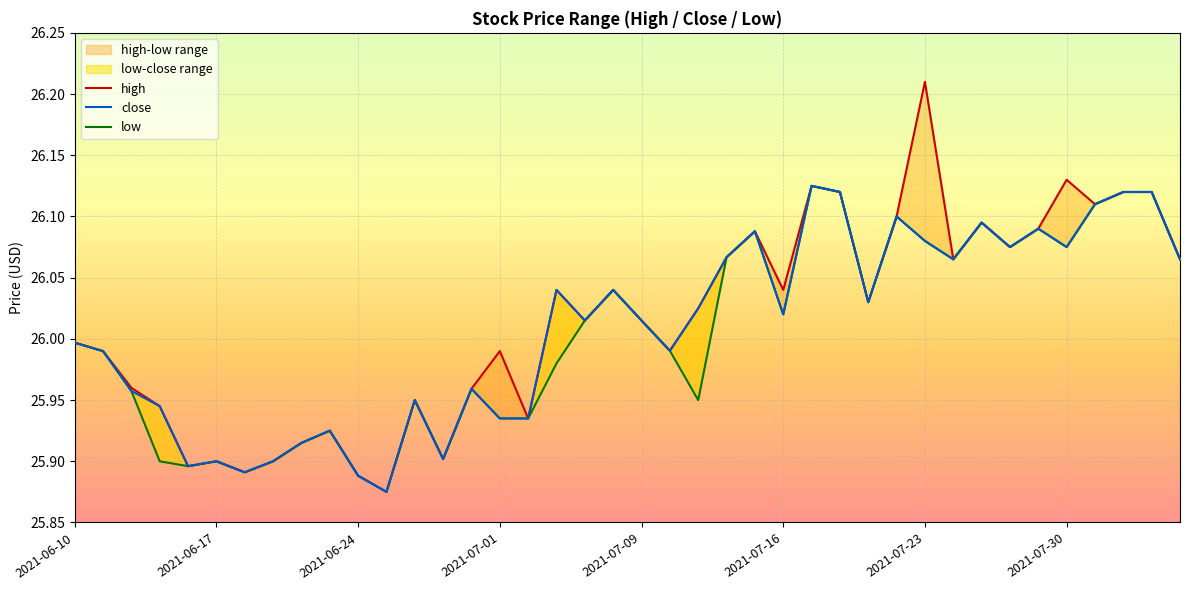

Is it true that high equals 40.6 at 2021-06-22?

False